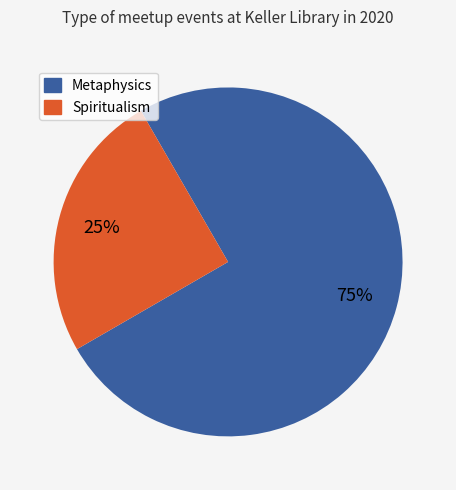

Is there a majority slice in this chart?

Yes